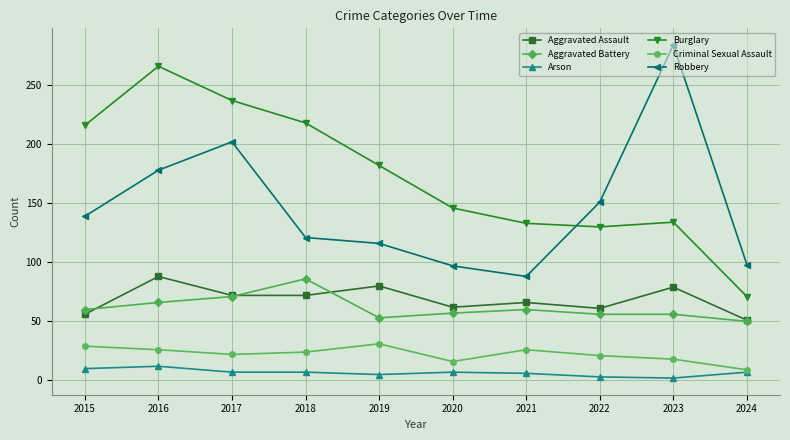

Does the chart display data point markers on the line(s)?

Yes